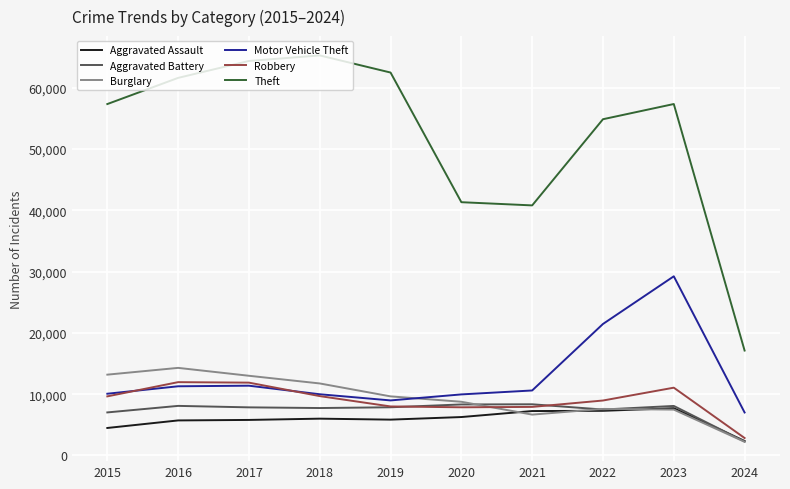

How many interior local valleys does the Theft series have?

1